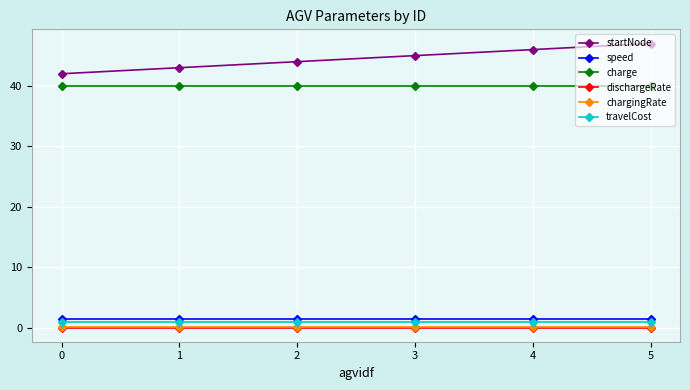

What is the sum of all startNode values?

267.0